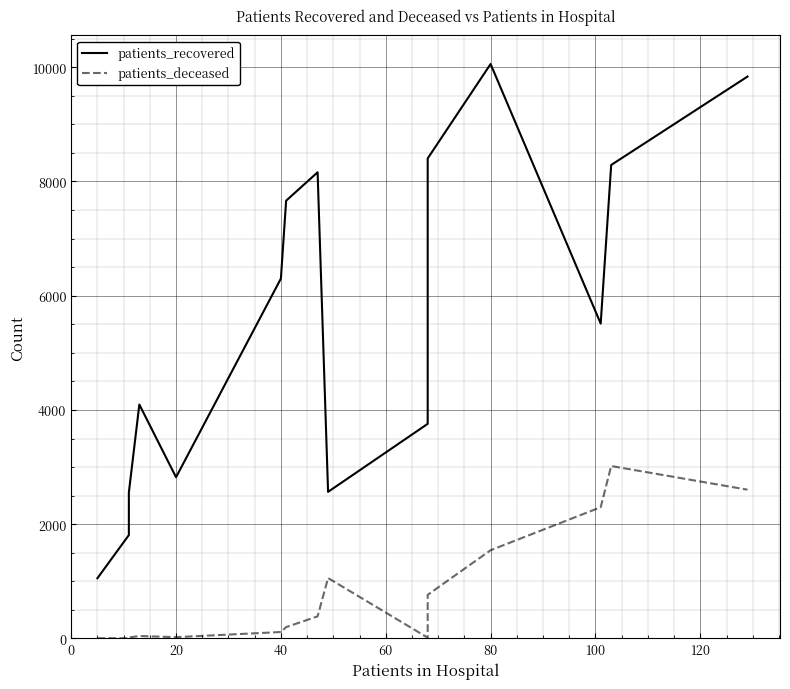

What is the smallest value displayed?

3